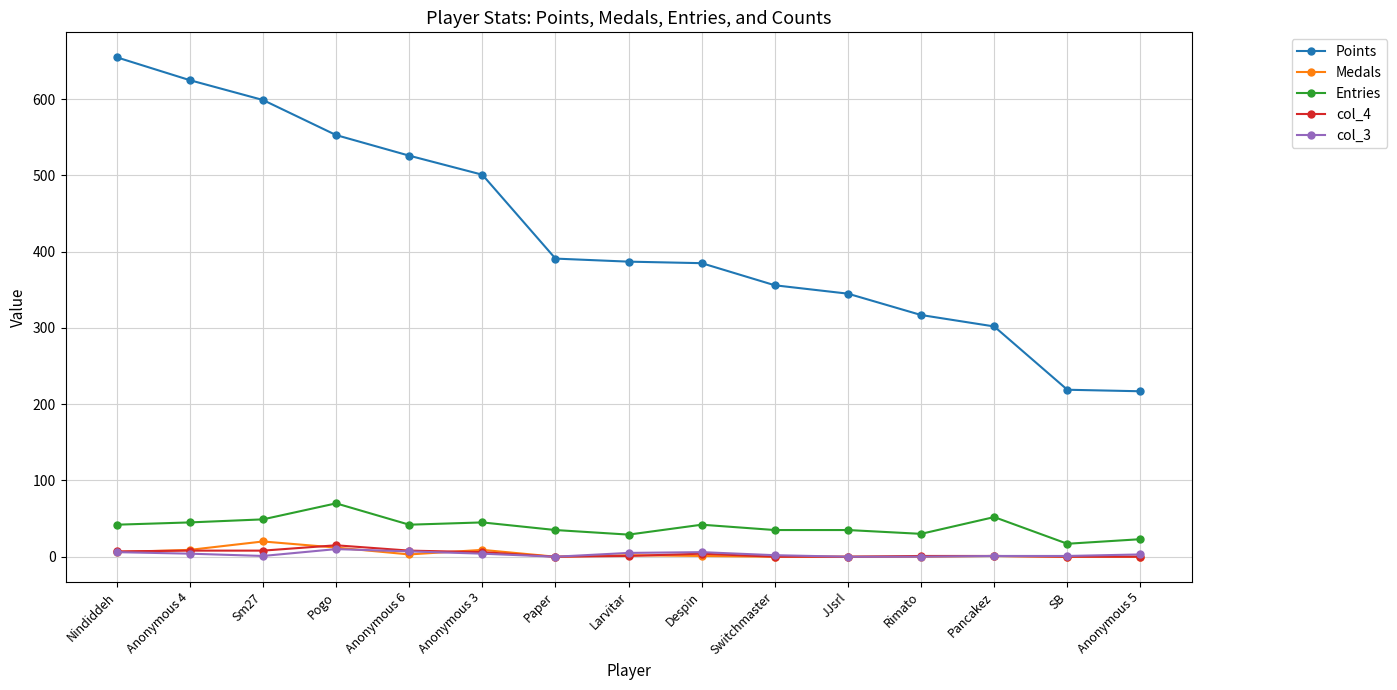

What is the sum of the col_4 values at Switchmaster and Despin?

4